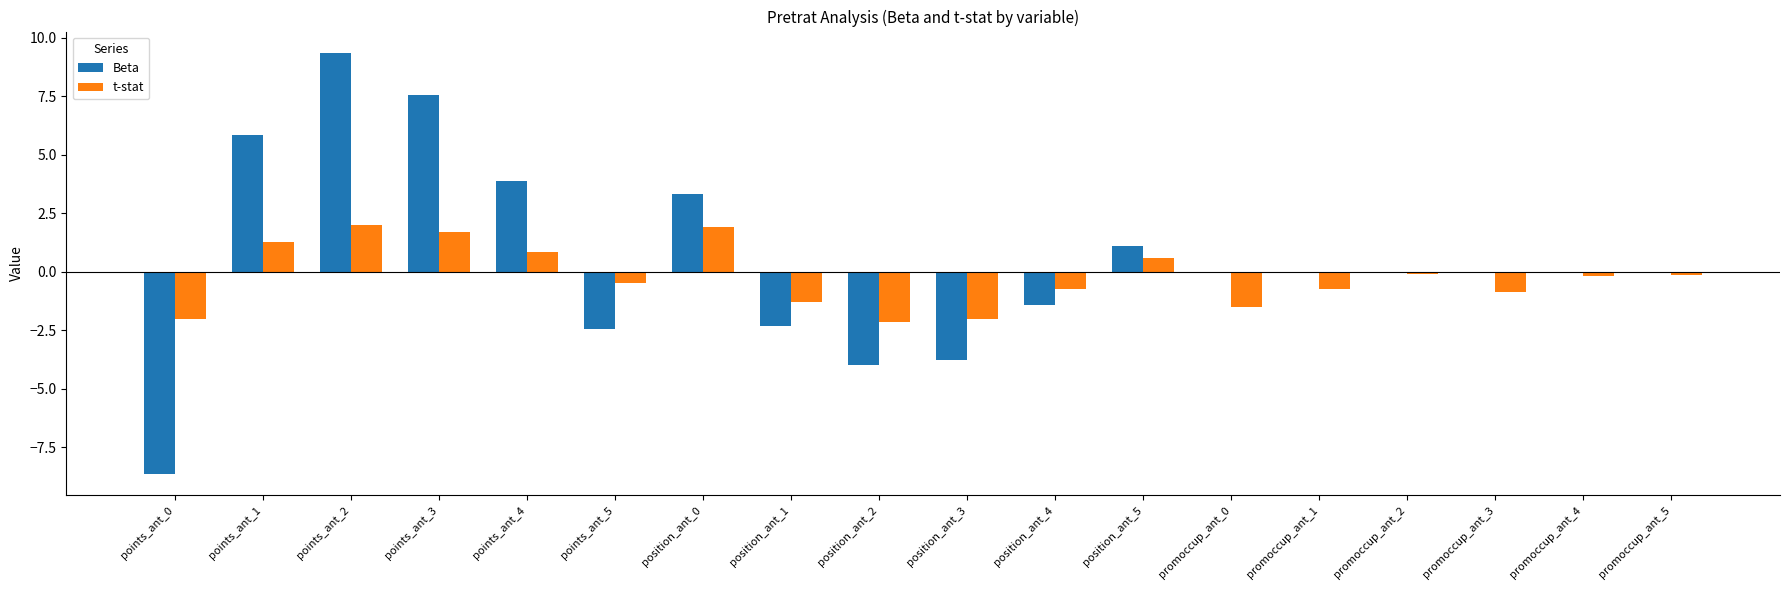

What are all the series names shown in the legend?

Beta, t-stat